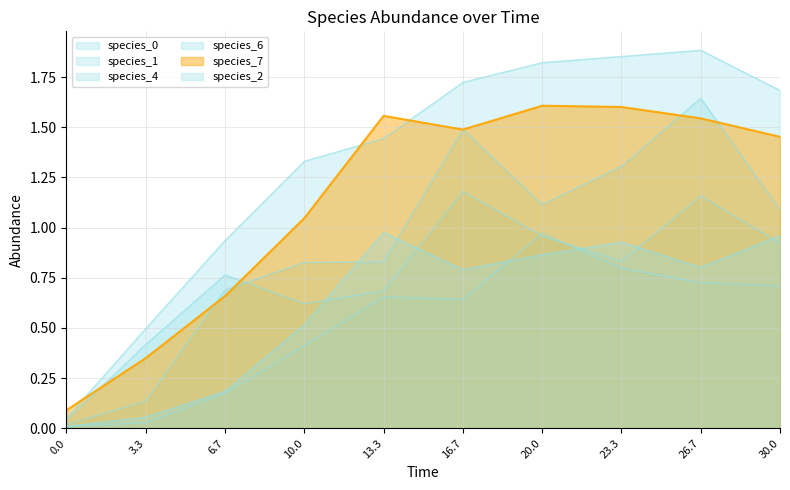

The species_4 series shows 0.8 at 10.0. True or false?

True